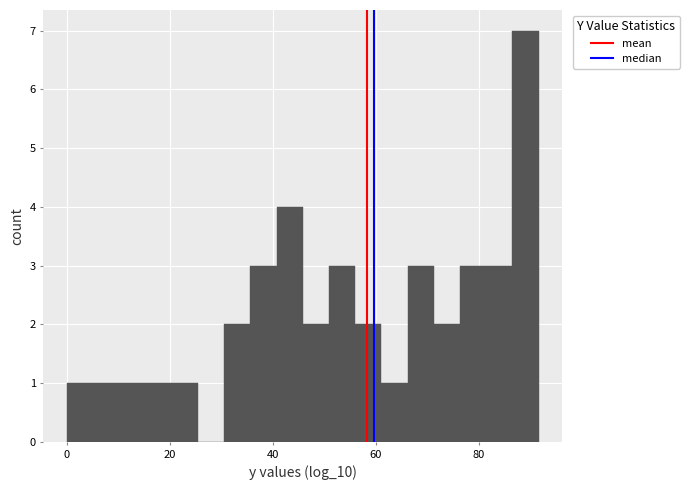

Read against the x-axis, roughly where is the centre of the tallest bar?

90